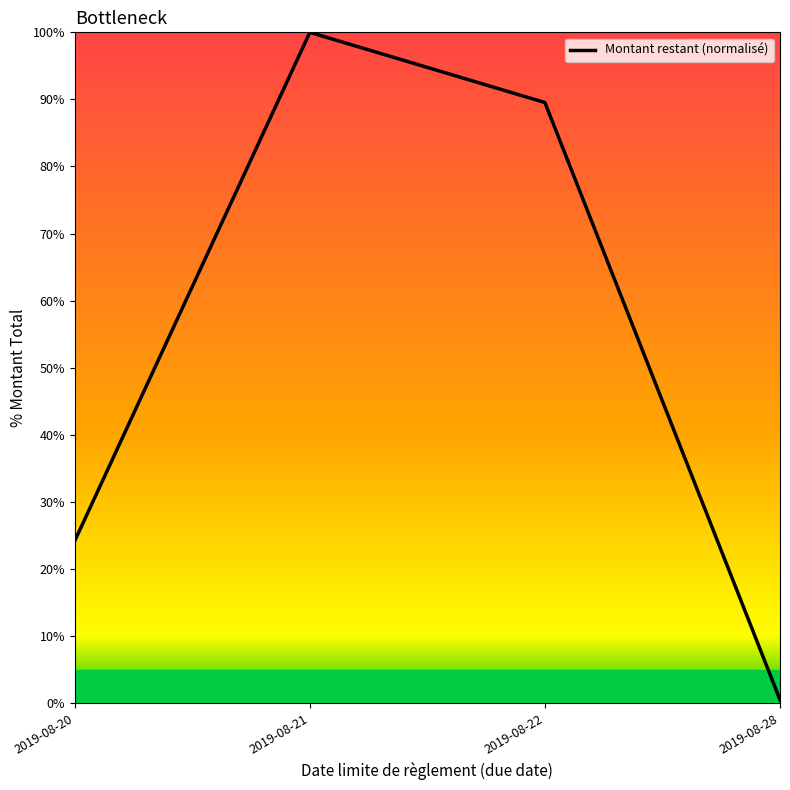

List the labels in order of value, smallest first.

2019-08-28, 2019-08-20, 2019-08-22, 2019-08-21